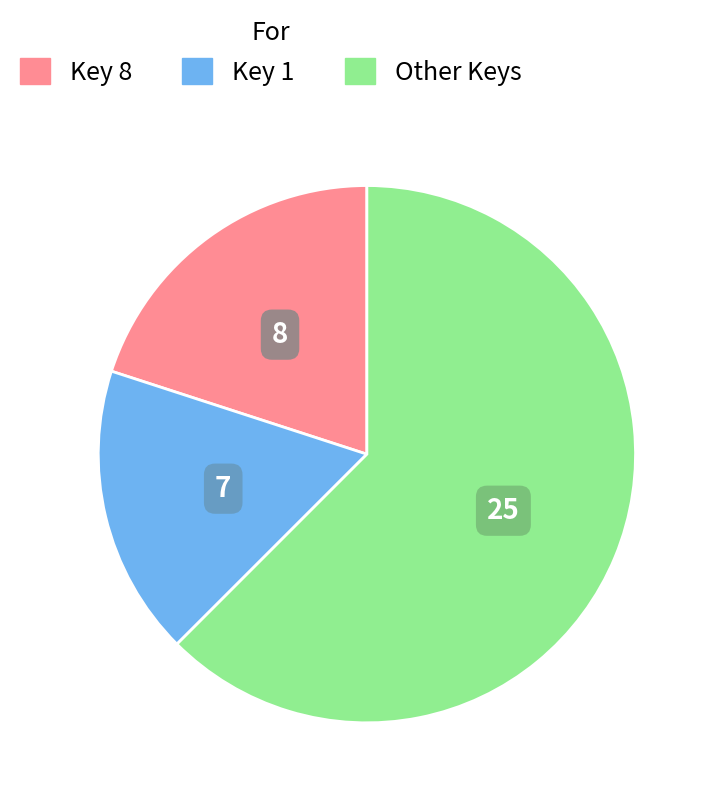

True or false: Key 8 accounts for 20% of the total.

True